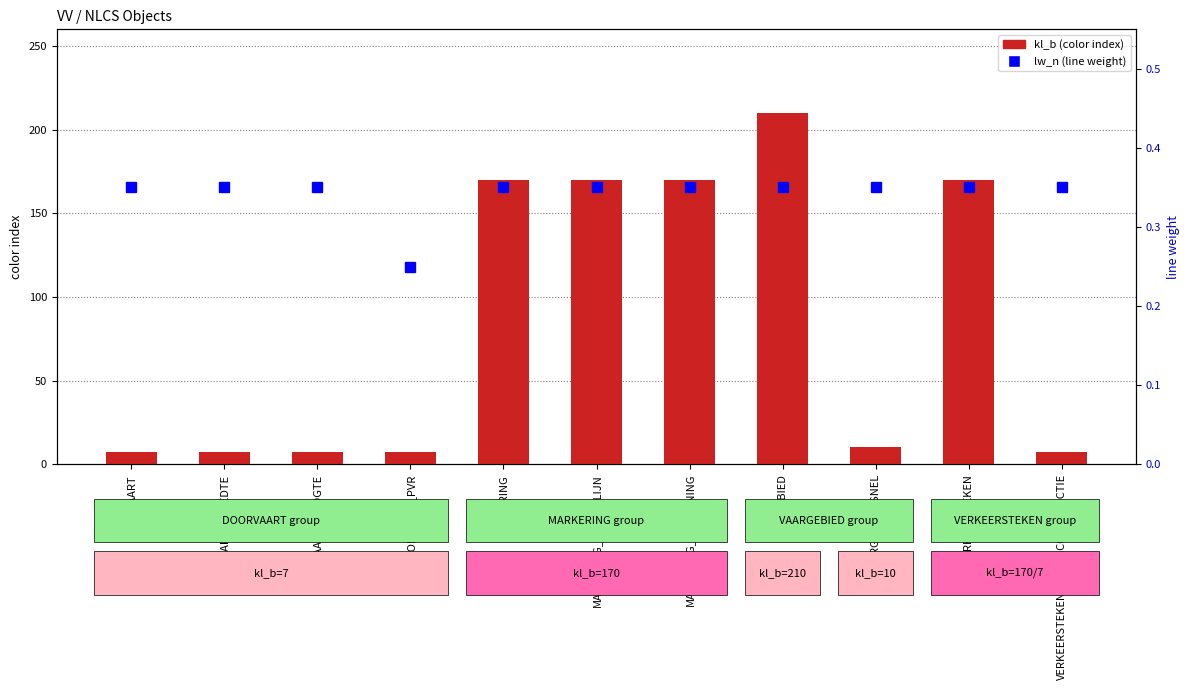

Which series has the widest spread of values?

kl_b